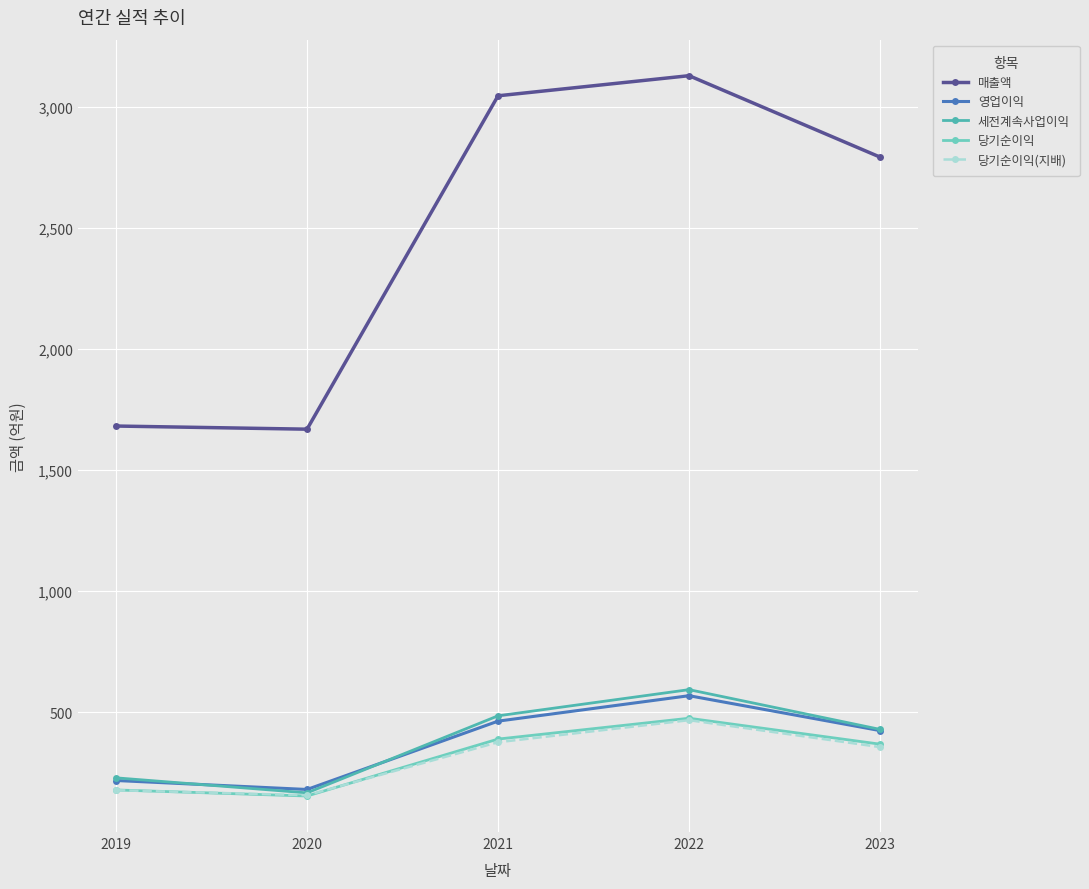

Which series has the largest total across all categories?

매출액